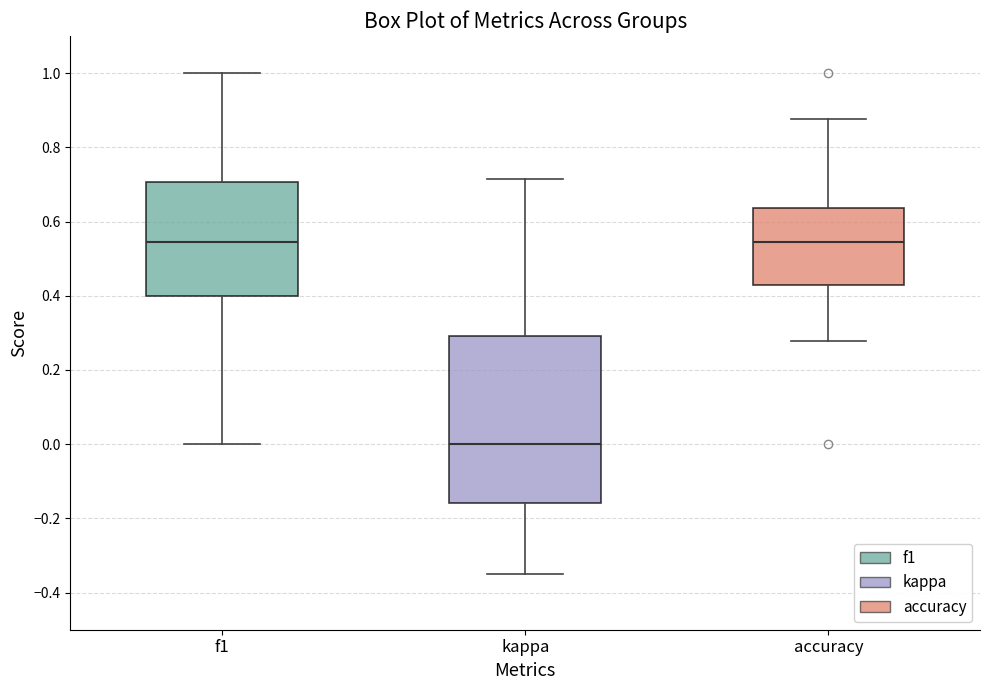

Where is the lower edge of the box for accuracy on the y-axis? The values are not printed on the chart, so give them approximately, as read against the axis.

0.42